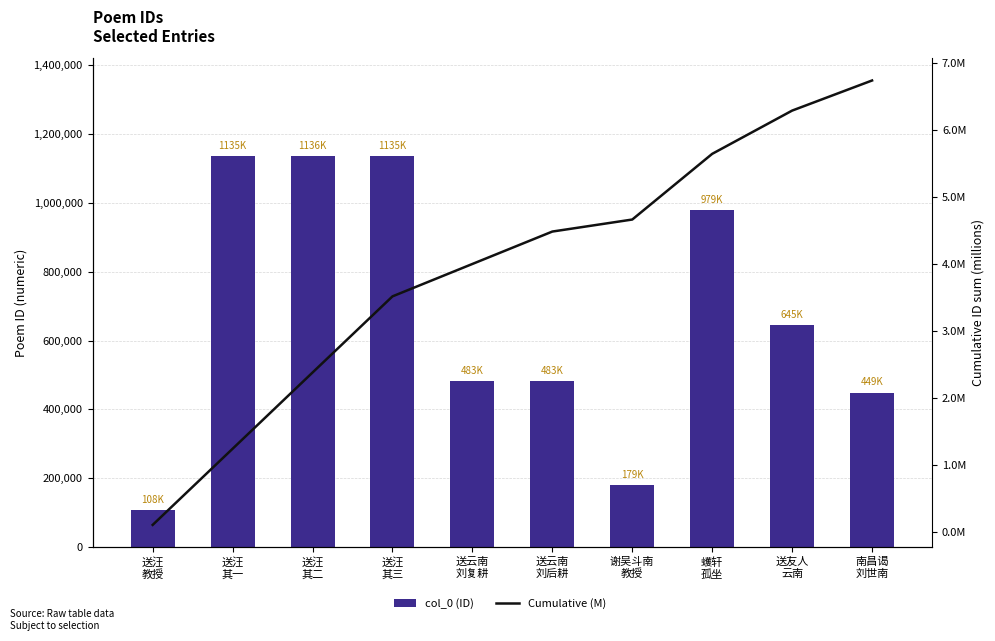

How many series are shown in this chart?

2